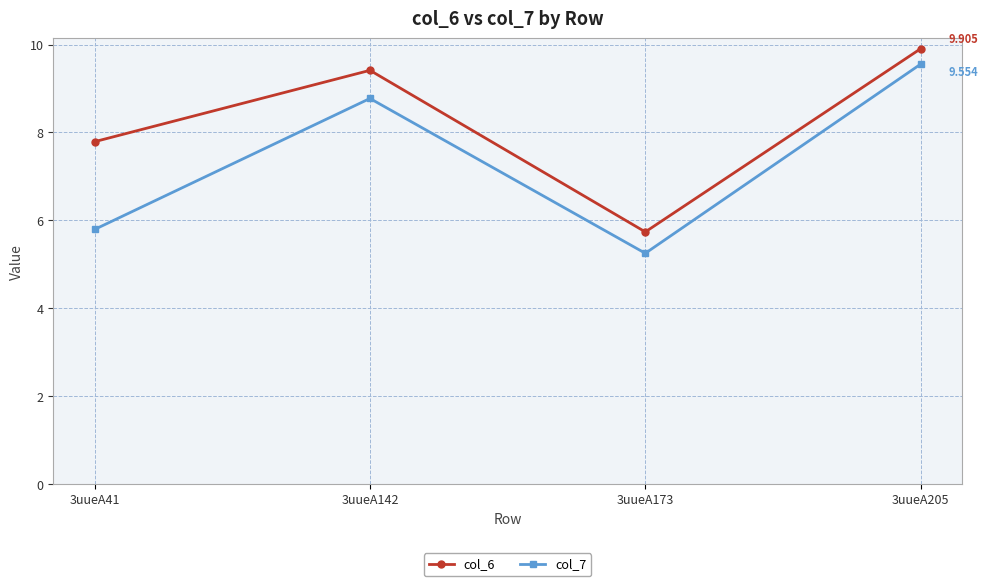

At which label is col_7 closest to 7?

3uueA41